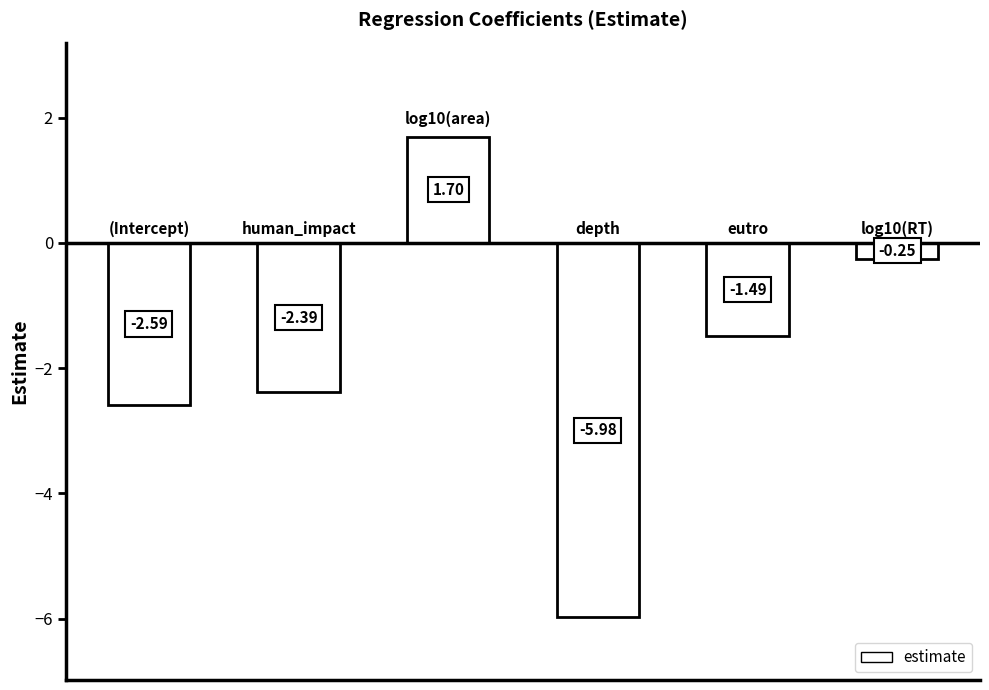

What is the average value?

-1.8